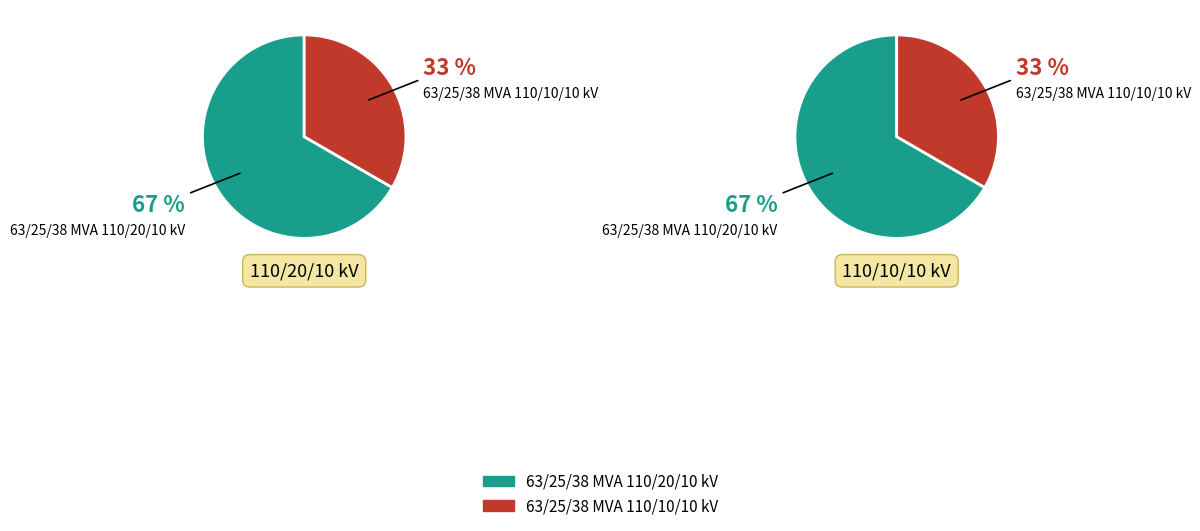

To the nearest percent, what is the difference between the largest and smallest slice percentages?

33%